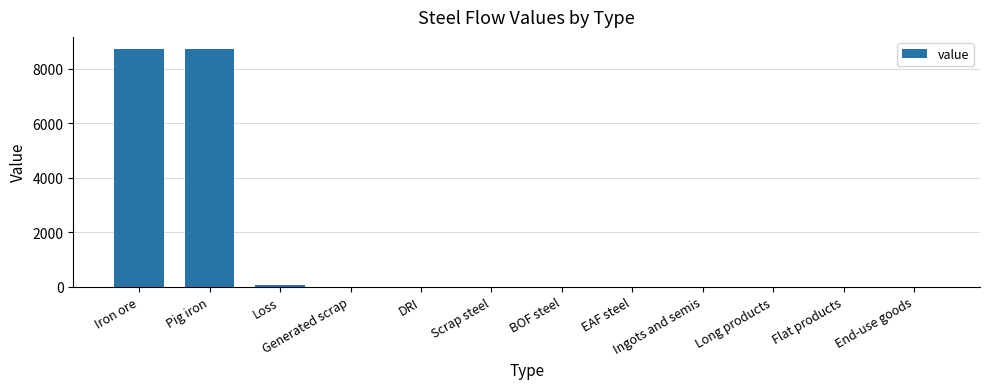

How many series are shown in this chart?

1